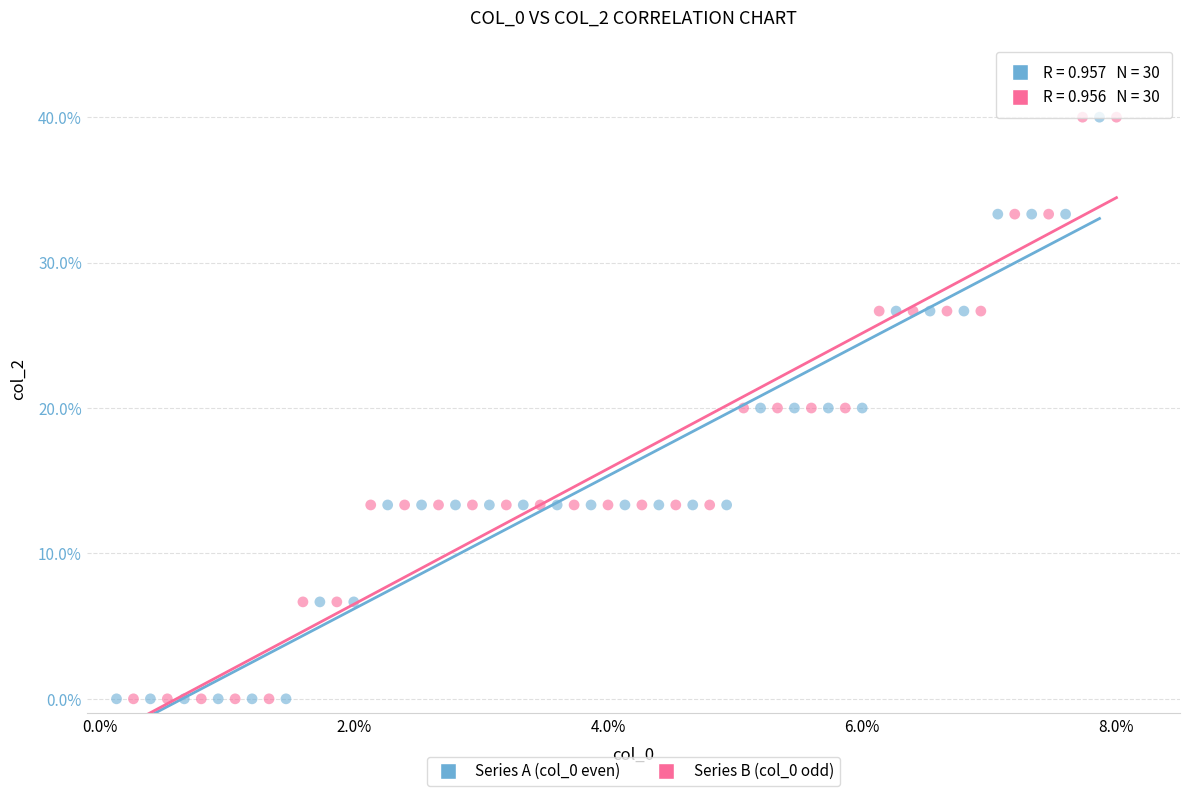

What are all the series names shown in the legend?

Series A (col_0 even), Series B (col_0 odd)